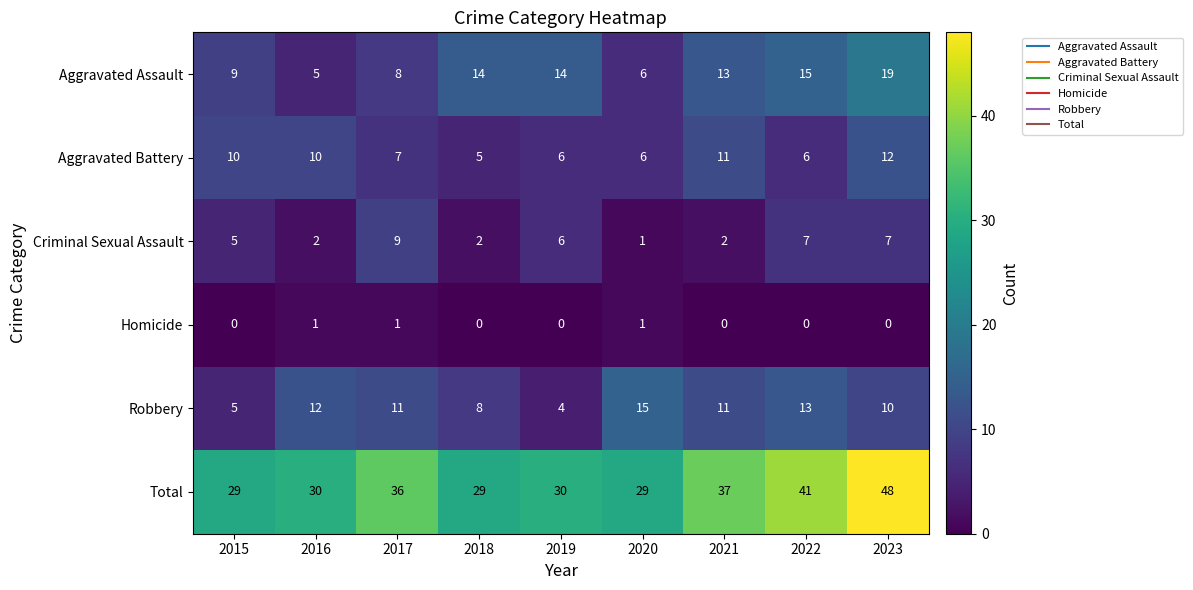

The value of Robbery at 2018 is 8. True or false?

True